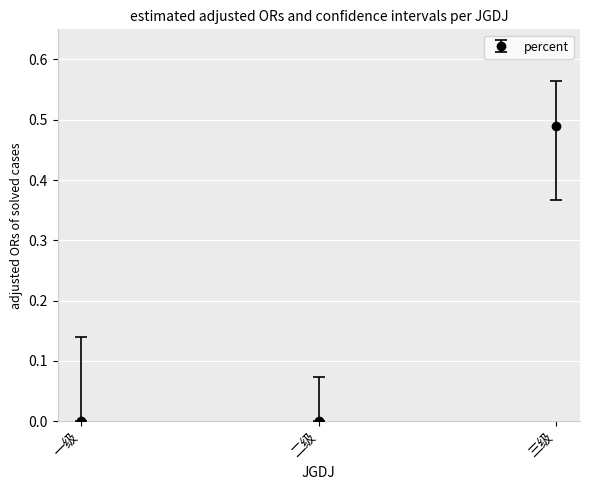

What position from the left is 三级?

3